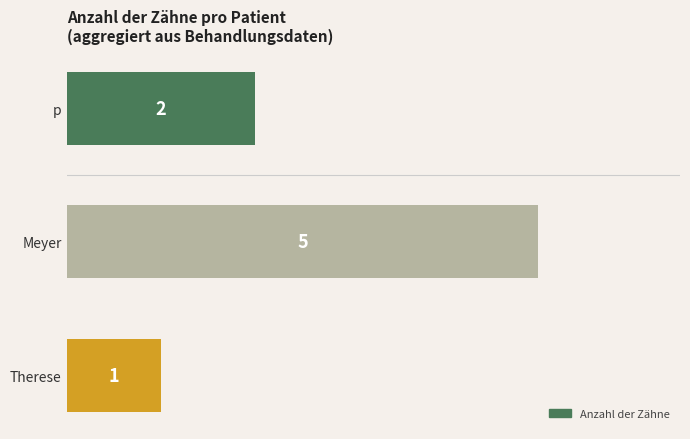

What is the label of the 1st bar from the top?

p